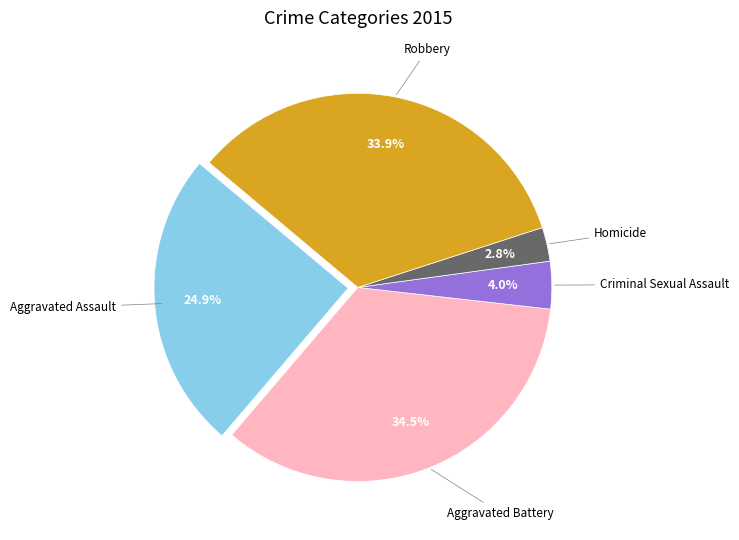

Is there a majority slice in this chart?

No